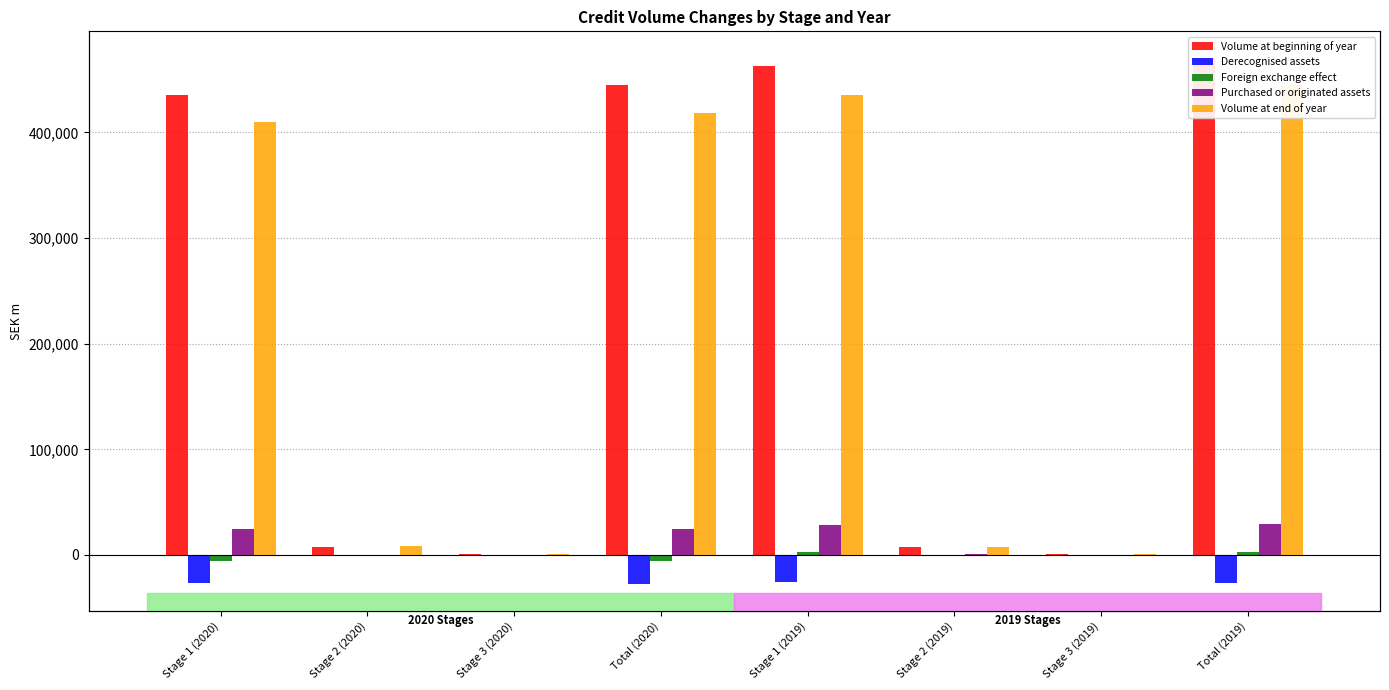

What is the sum of the Purchased or originated assets values at Stage 2 (2019) and Total (2019)?

30200